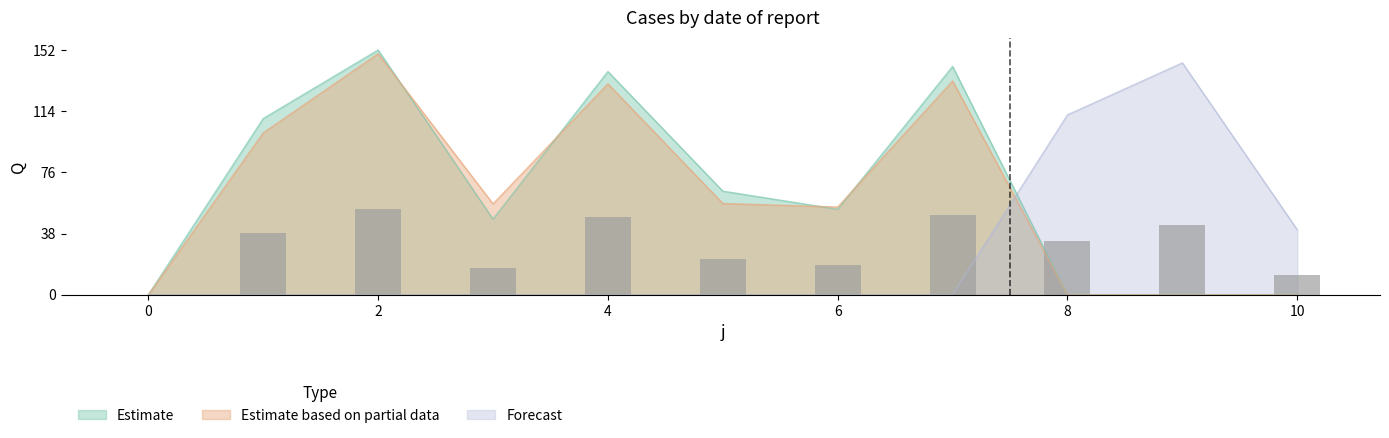

Is it true that Forecast equals -100.7 at 1?

False